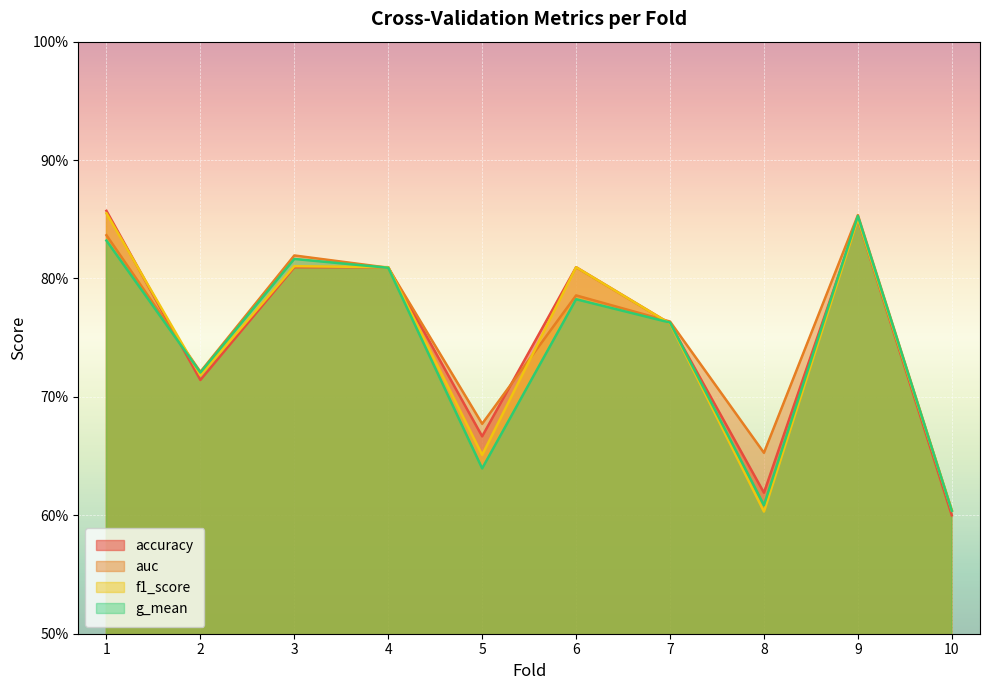

Count the f1_score values in the range 0 to 1.

10